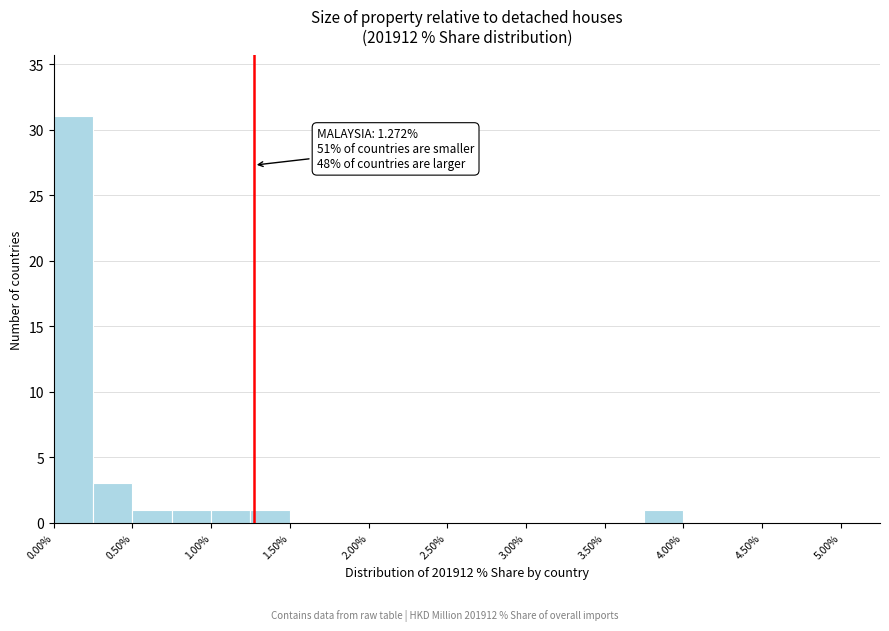

Over which range of the x-axis is the bar tallest?

0.00 to 0.25